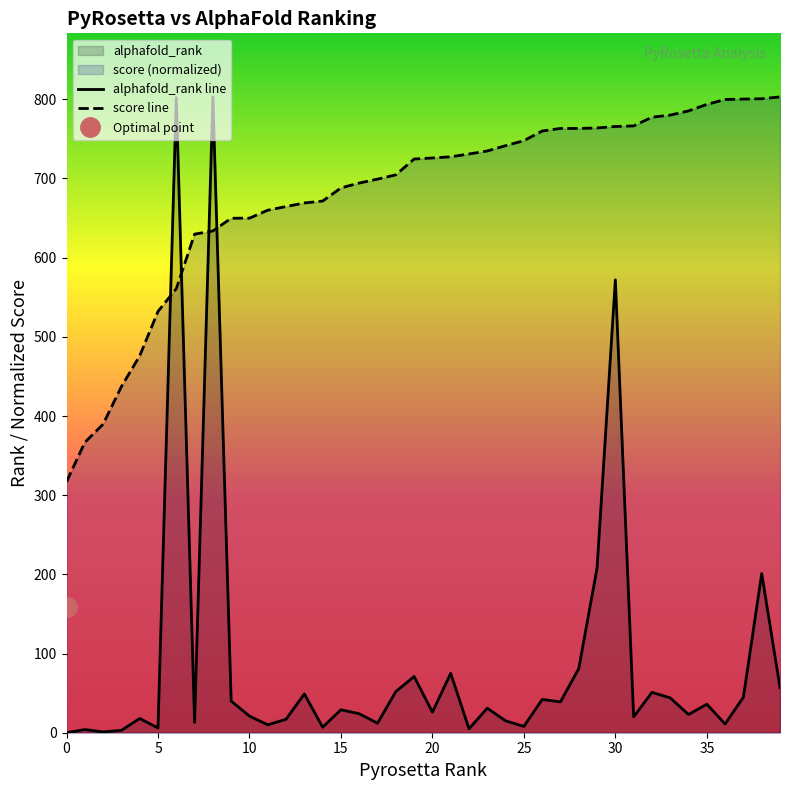

Is it true that score line equals 288.5 at 25?

False